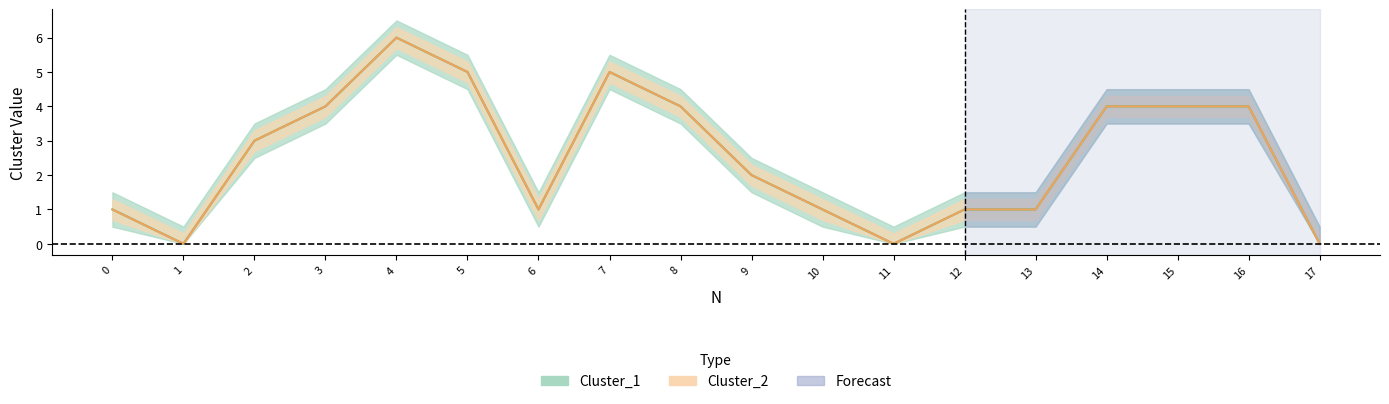

What is the difference between the second highest and minimum values in the Cluster_2 series?

5